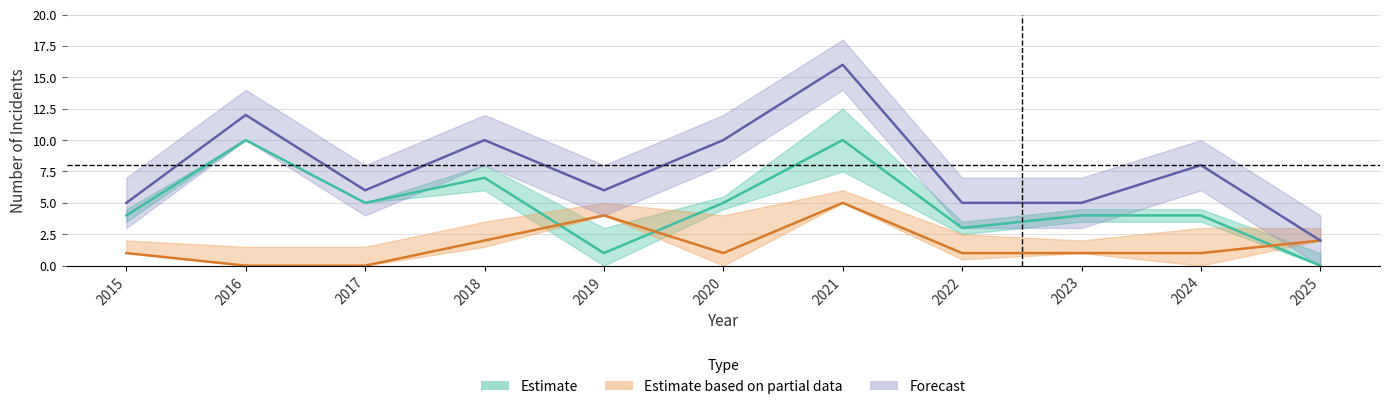

In Total, how many points are lower than both neighbors (excluding endpoints)?

2